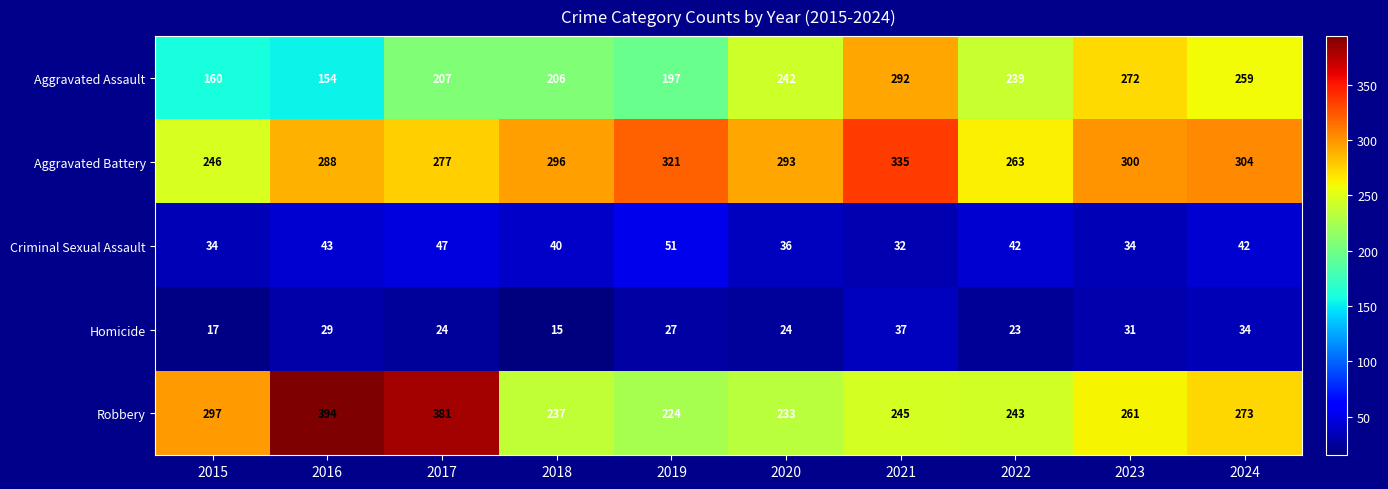

Rank the series by their maximum value, from lowest to highest.

Homicide, Criminal Sexual Assault, Aggravated Assault, Aggravated Battery, Robbery